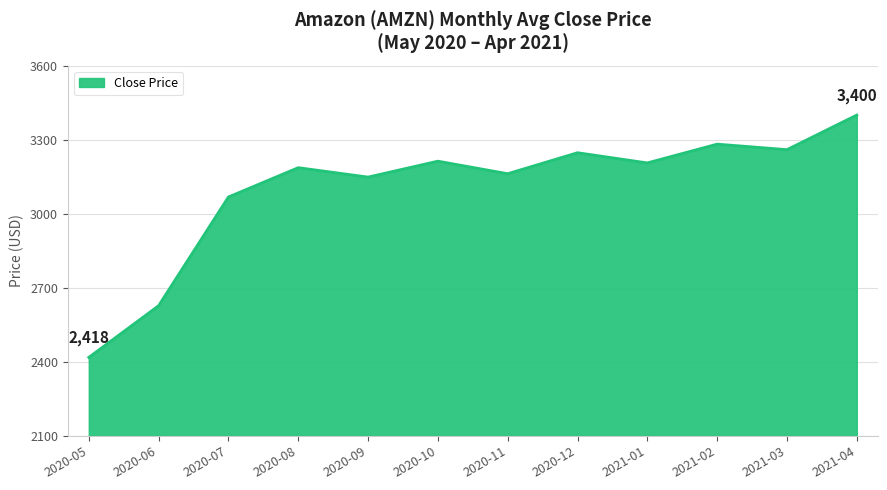

Which has a higher value, 2021-04 or 2020-12?

2021-04